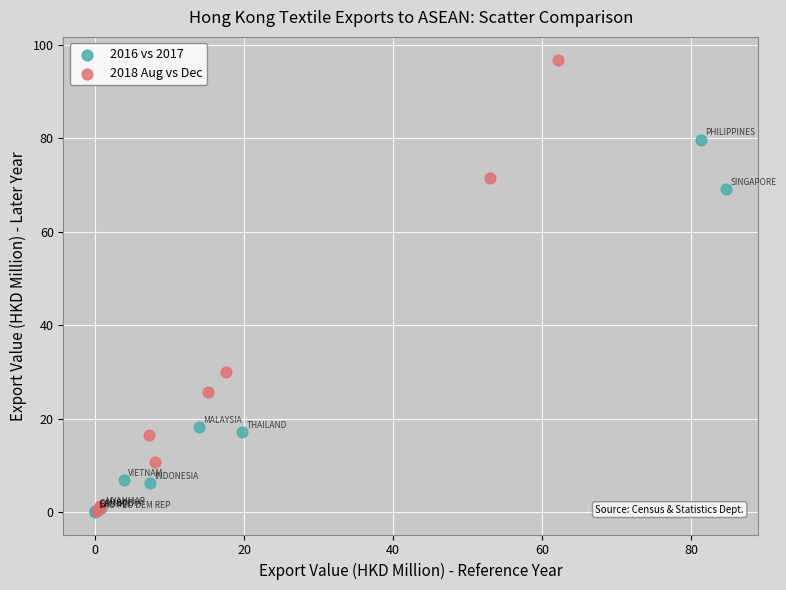

Which series reaches the maximum Y coordinate?

2018 Aug vs Dec